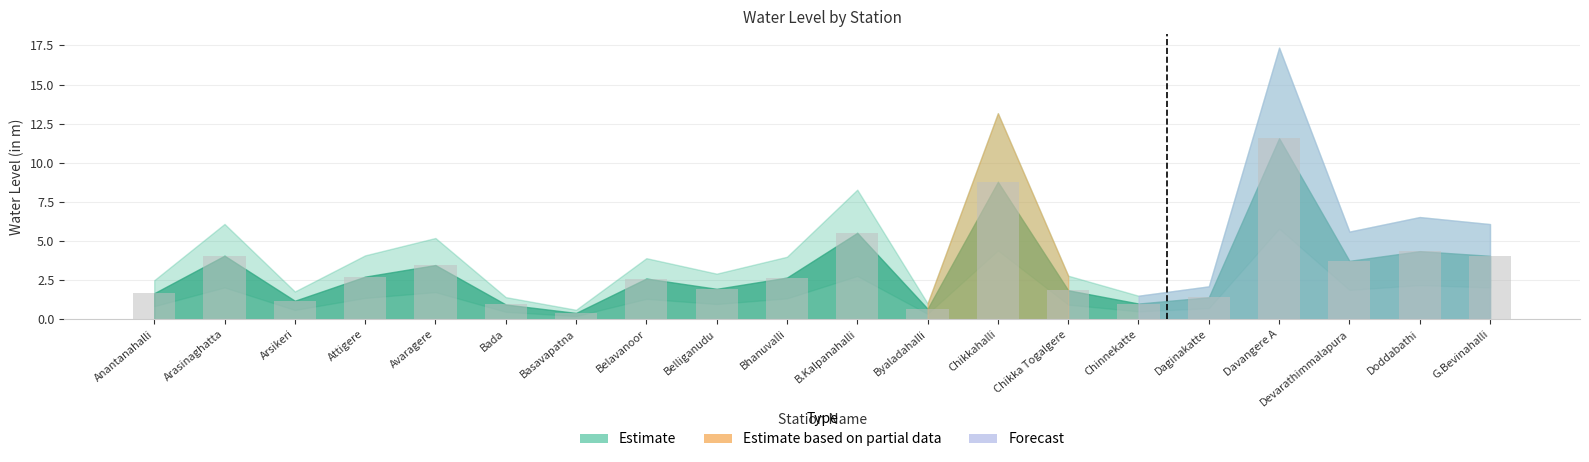

Which label corresponds to the largest value in the chart?

Davangere A